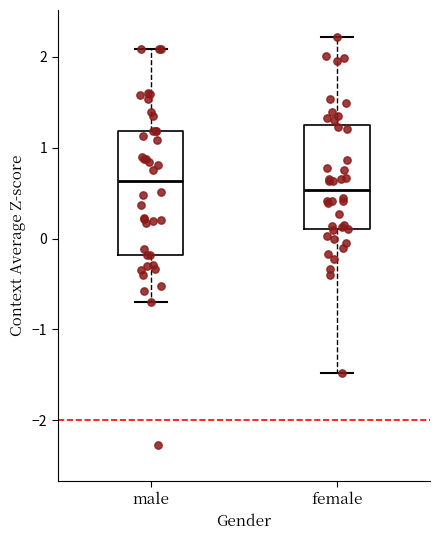

Comparing the boxes themselves (not the whiskers), which one is the tallest?

male